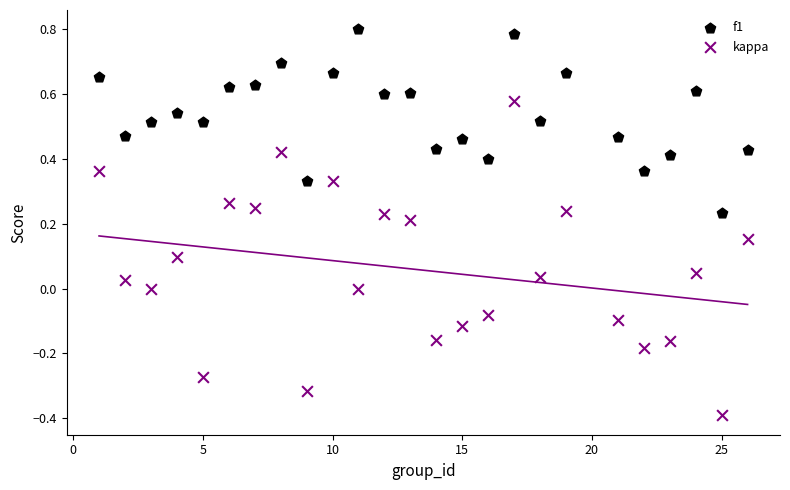

Across all data points, what is the range of Y values (max minus min)?

1.2